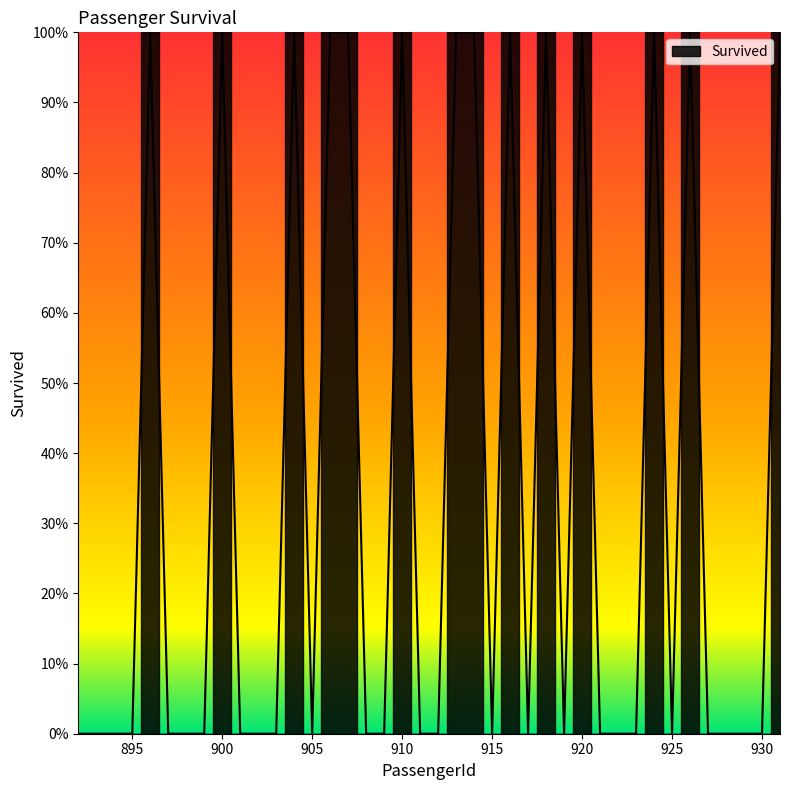

What is the sum of the values at 907 and 893?

1